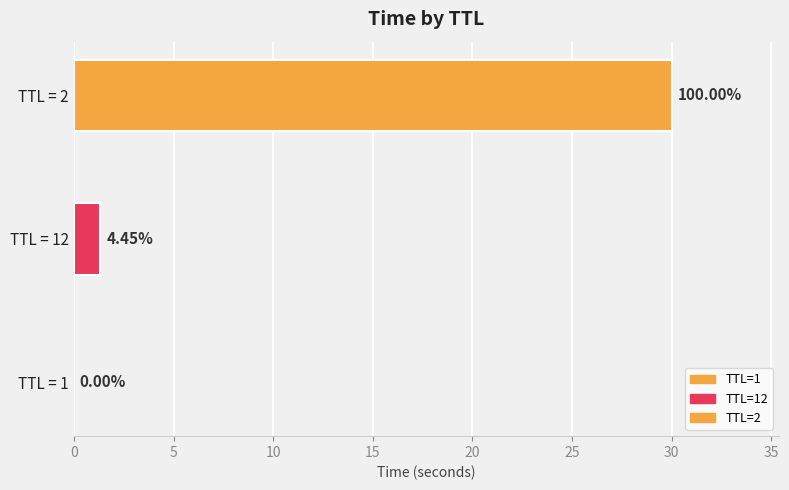

Is it true that the value at 1 is 0.0?

True